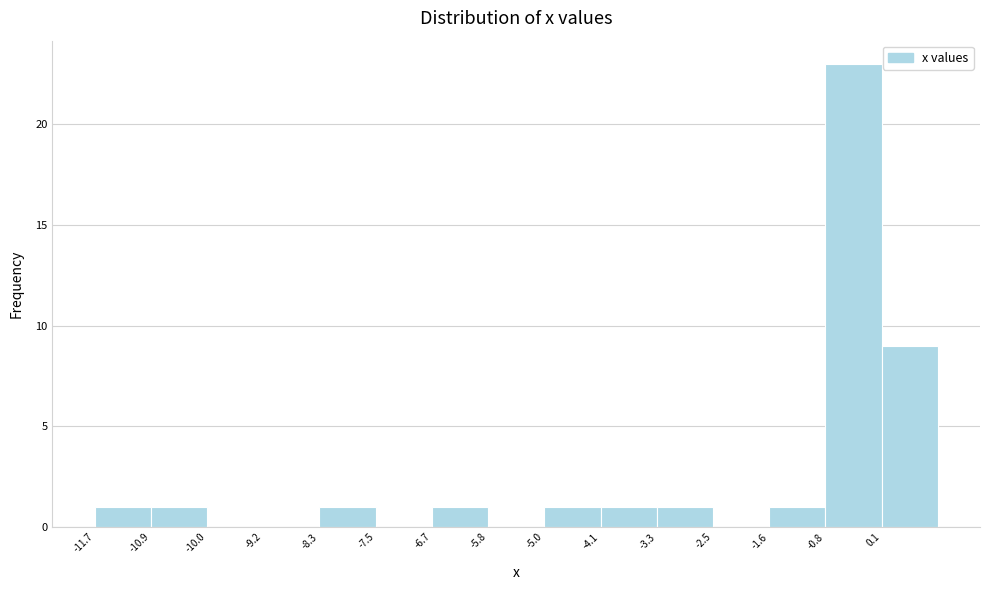

What is the height of the bar covering 0.06 to 0.90 on the x-axis? Neither the bar edges nor the heights are printed on the chart, so give them approximately, as read against the axes.

9